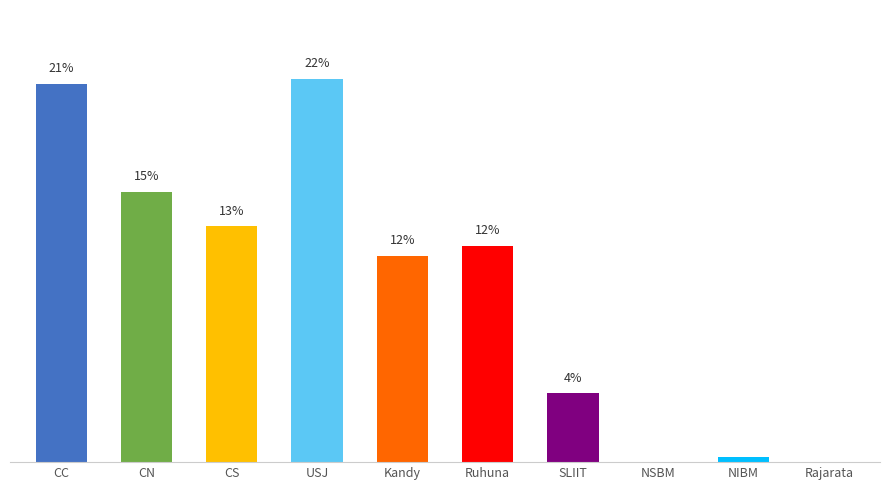

How many bars are there in total?

10